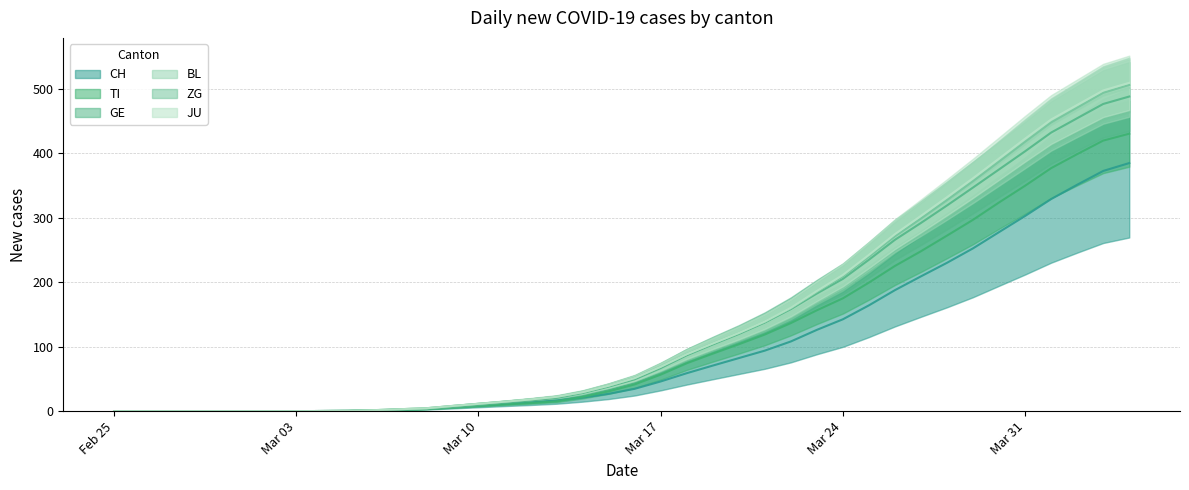

True or false: CH has more than 0 interior local peaks.

False